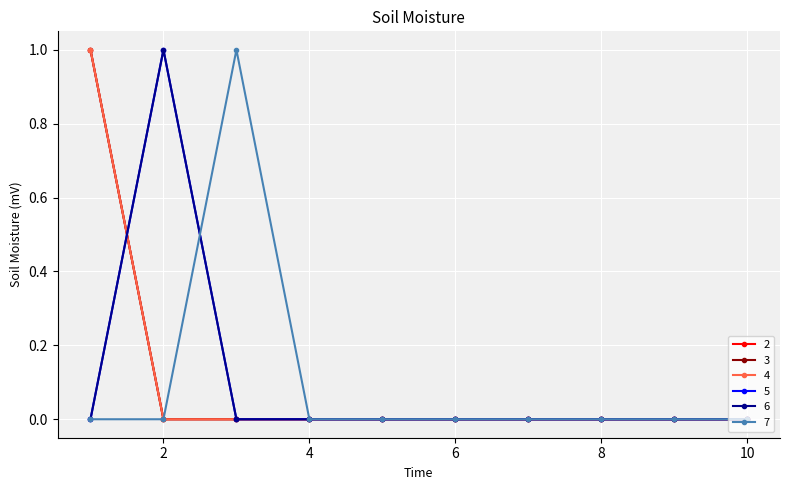

Reading right to left, extract all data points from this chart.

2: 0	0	0	0	0	0	0	0	0	1
3: 0	0	0	0	0	0	0	0	0	1
4: 0	0	0	0	0	0	0	0	0	1
5: 0	0	0	0	0	0	0	0	1	0
6: 0	0	0	0	0	0	0	0	1	0
7: 0	0	0	0	0	0	0	1	0	0